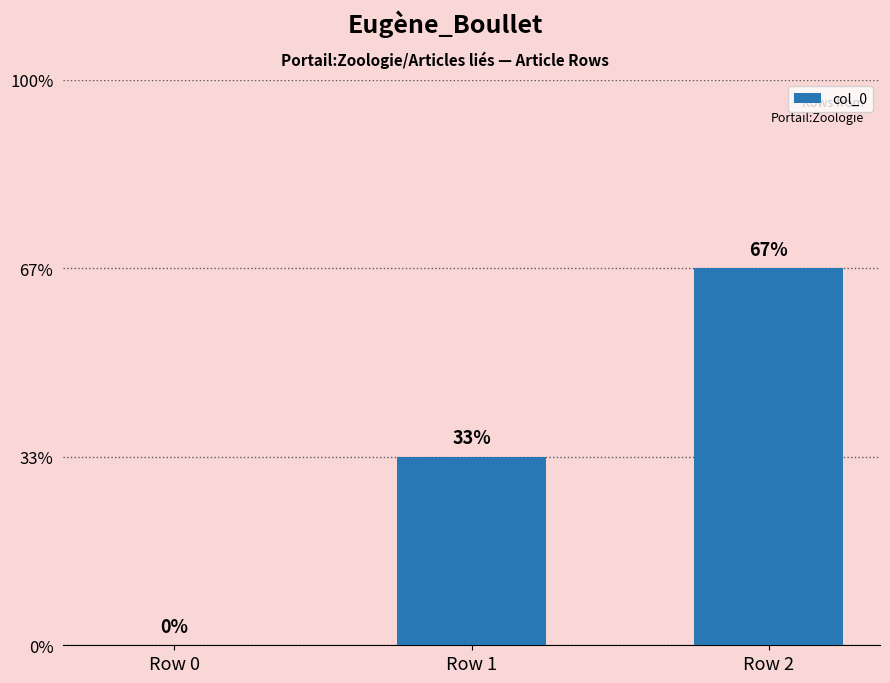

Are the bars grouped side by side (vs. stacked)?

No